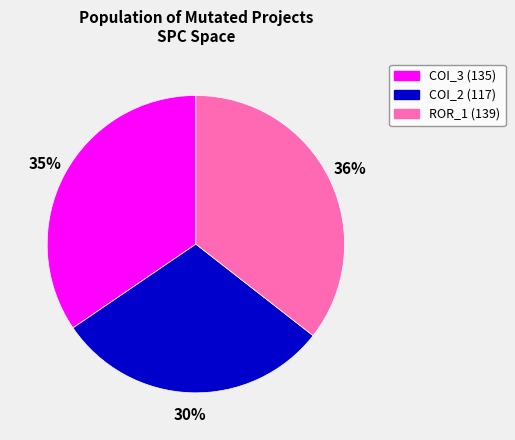

Approximately how many times larger is the value at COI_2 (117) compared to COI_3 (135)?

0.9